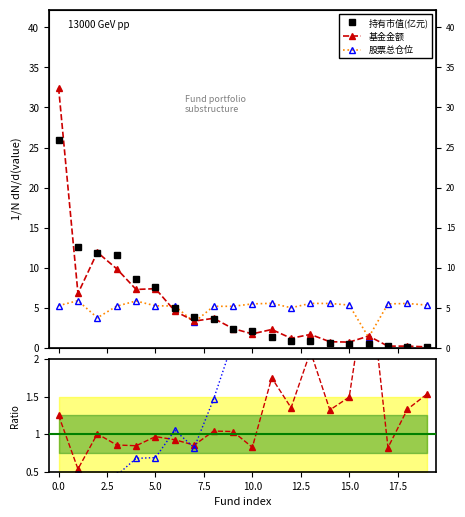

Is this an area chart (filled region under the line)?

No